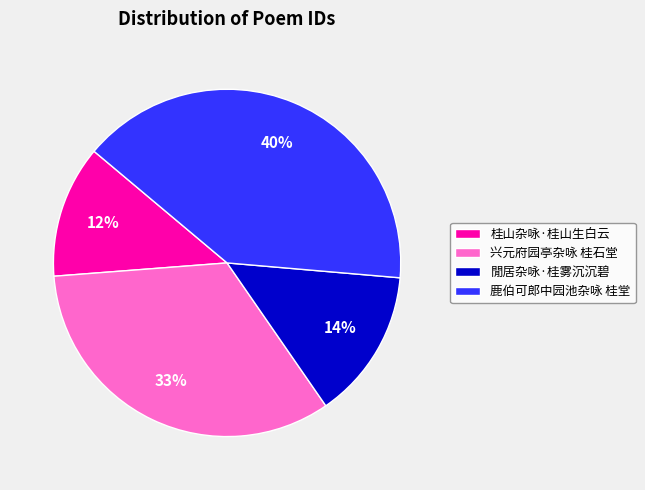

To the nearest percent, what is the combined percentage of 桂山杂咏·桂山生白云 and 閒居杂咏·桂雾沉沉碧?

26%